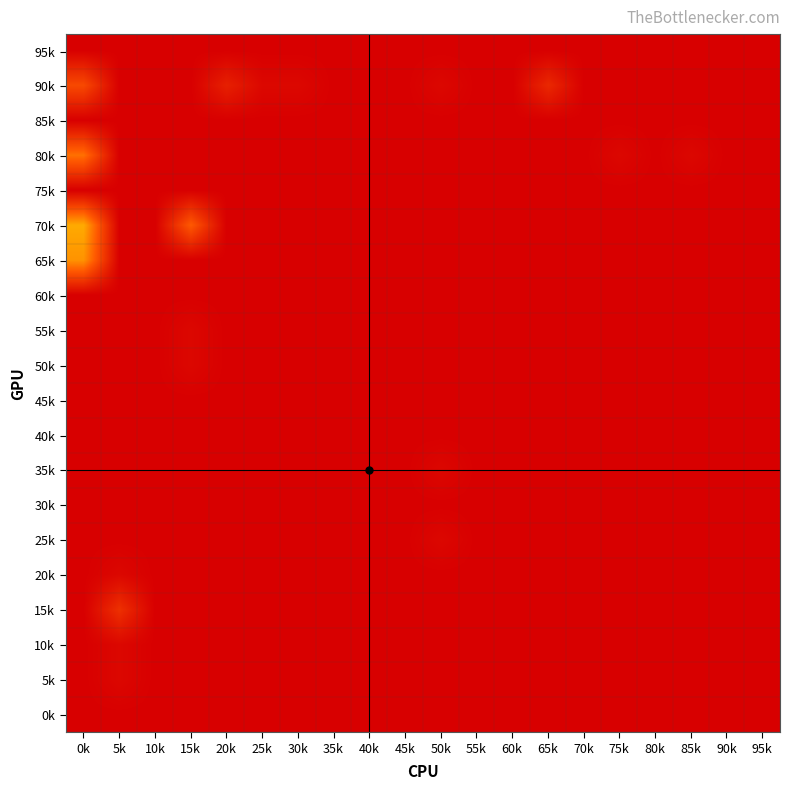

How many distinct data groups are displayed?

20